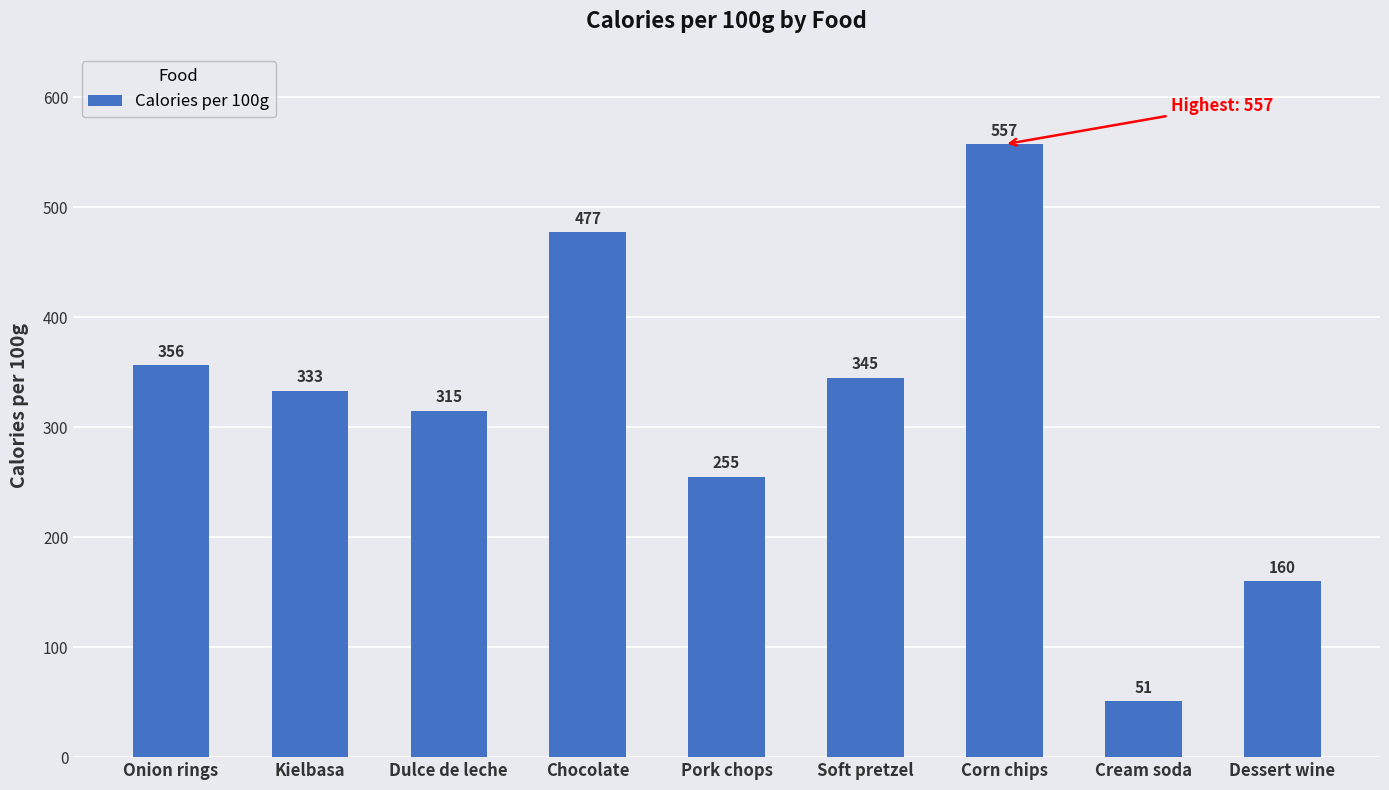

Reading left to right, what are all the values shown in this chart?

Onion rings=356	Kielbasa=333	Dulce de leche=315	Chocolate=477	Pork chops=255	Soft pretzel=345	Corn chips=557	Cream soda=51	Dessert wine=160